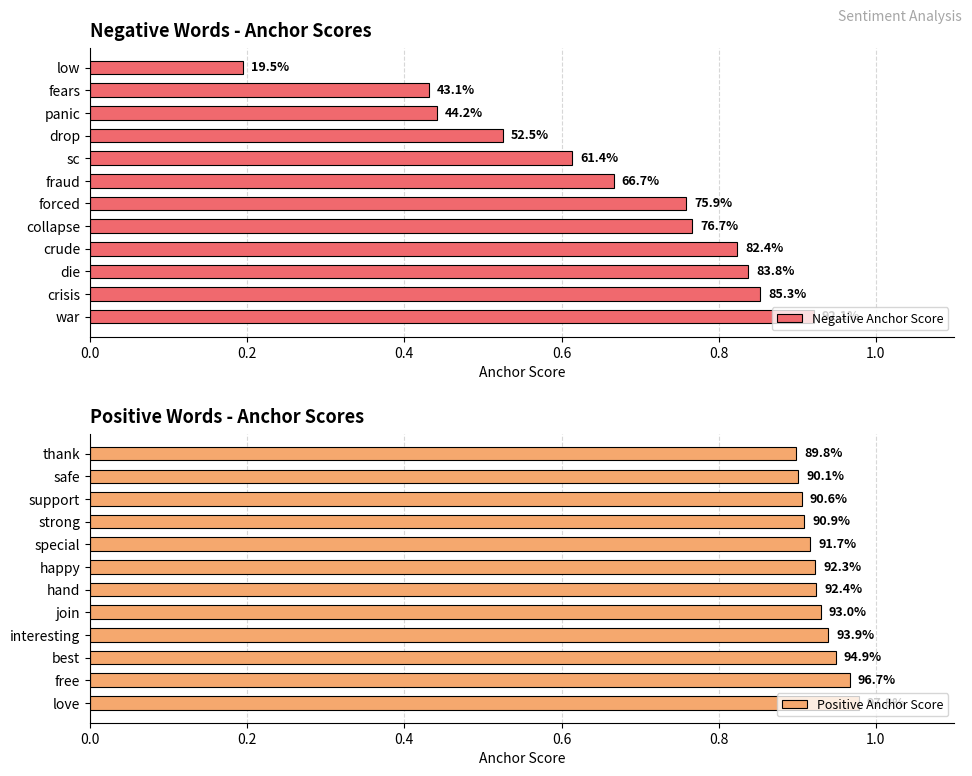

True or false: Negative Anchor Score has a value of 1.2 at 0.6.

False